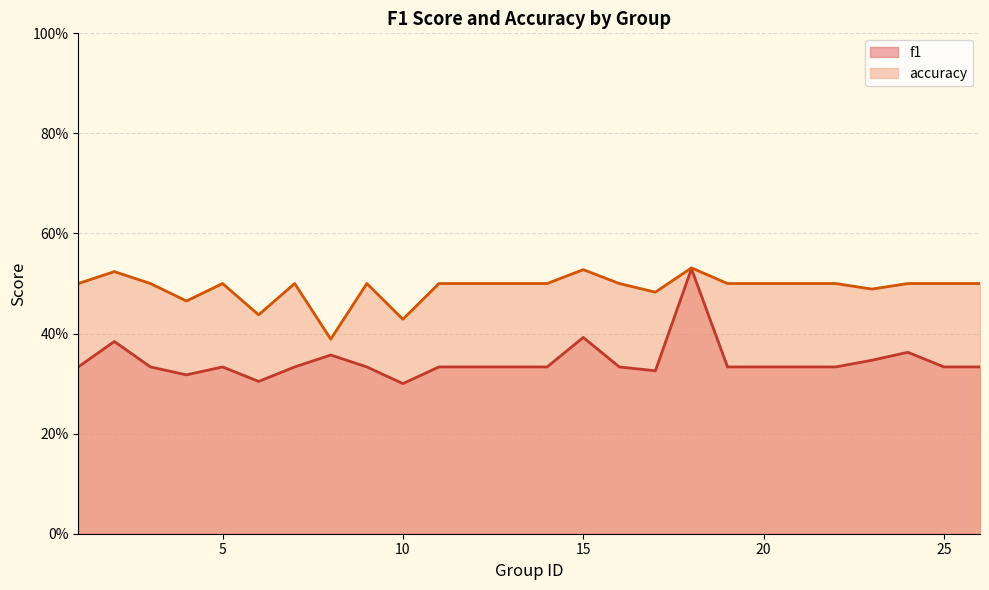

Which series has the widest spread of values?

f1